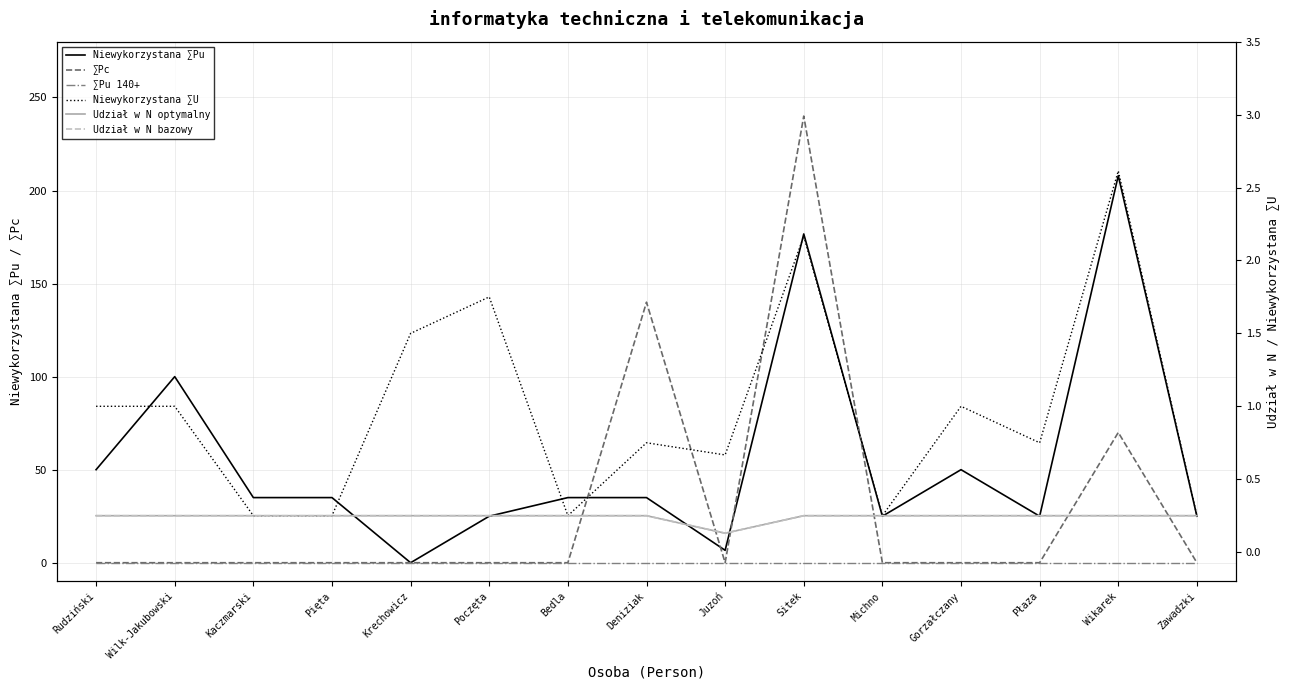

Which category has the highest value in the ∑Pu 140+ series?

Rudziński